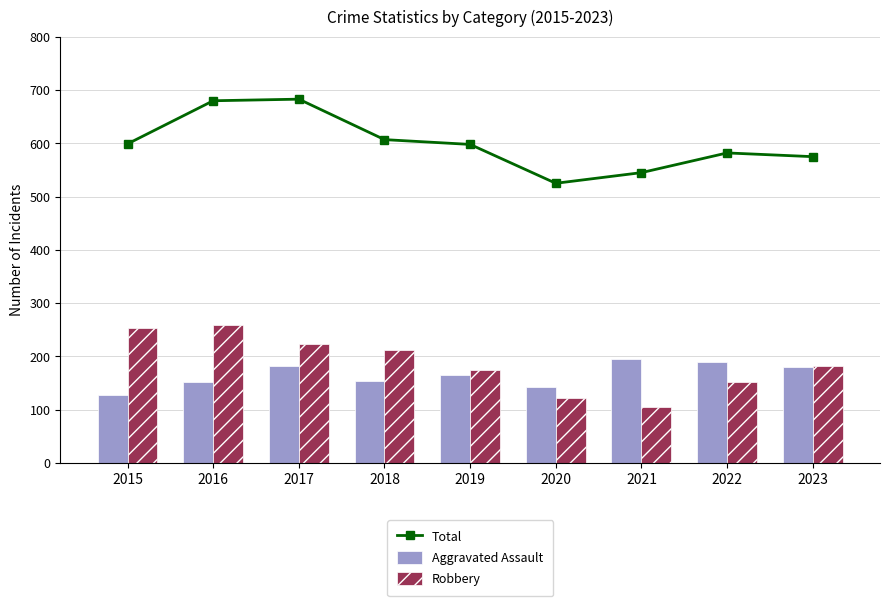

How many data points in Robbery are above 182?

4